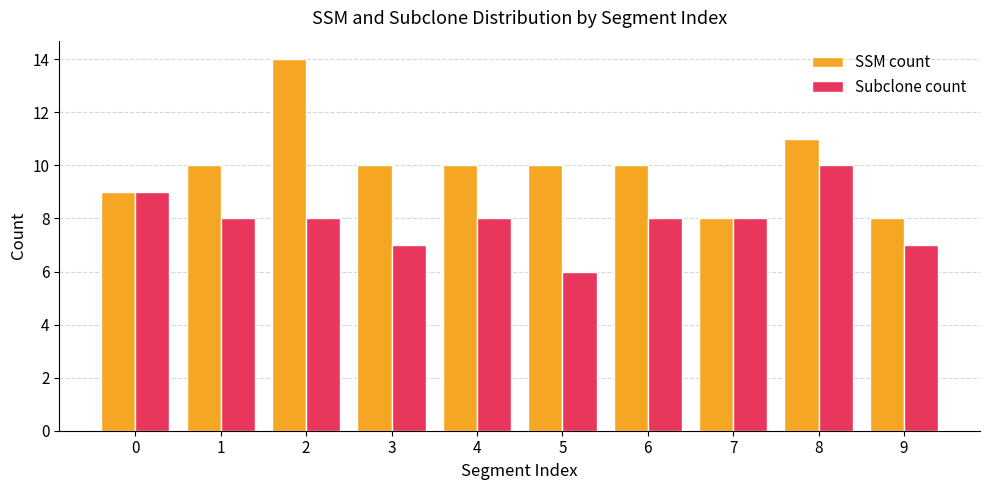

At which category does the chart reach its minimum across all series?

5